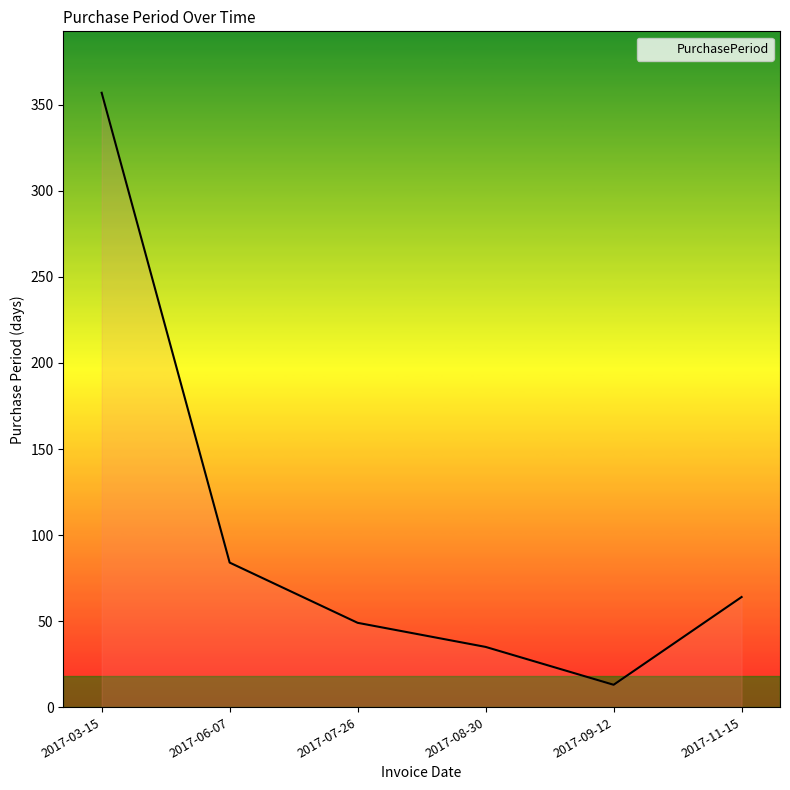

What is the sum of all values?

602